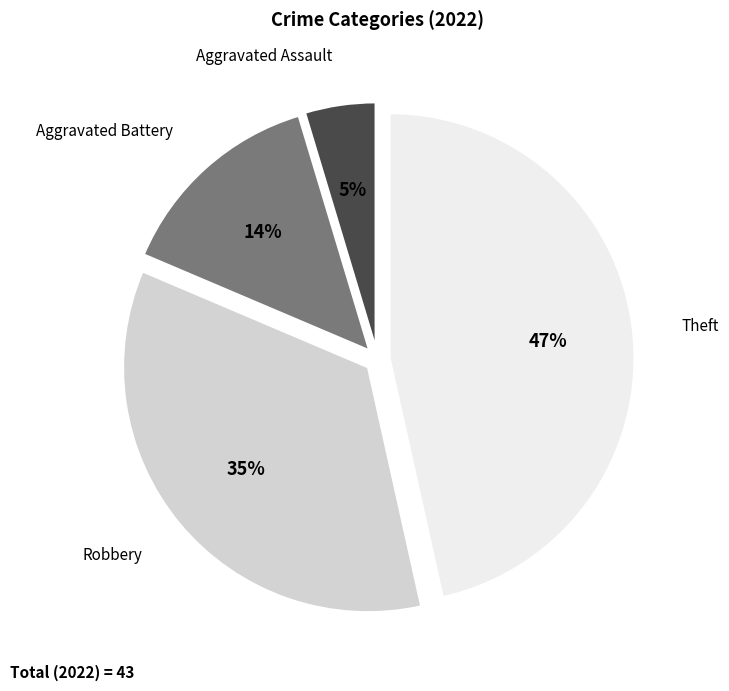

The Aggravated Battery slice represents 14% of the pie. True or false?

True